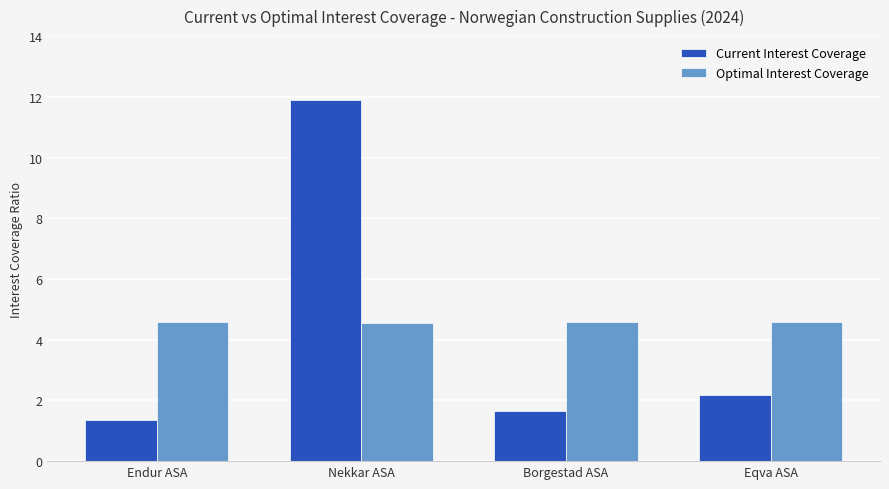

Between Nekkar ASA and Borgestad ASA, which series saw the biggest shift?

Current Interest Coverage